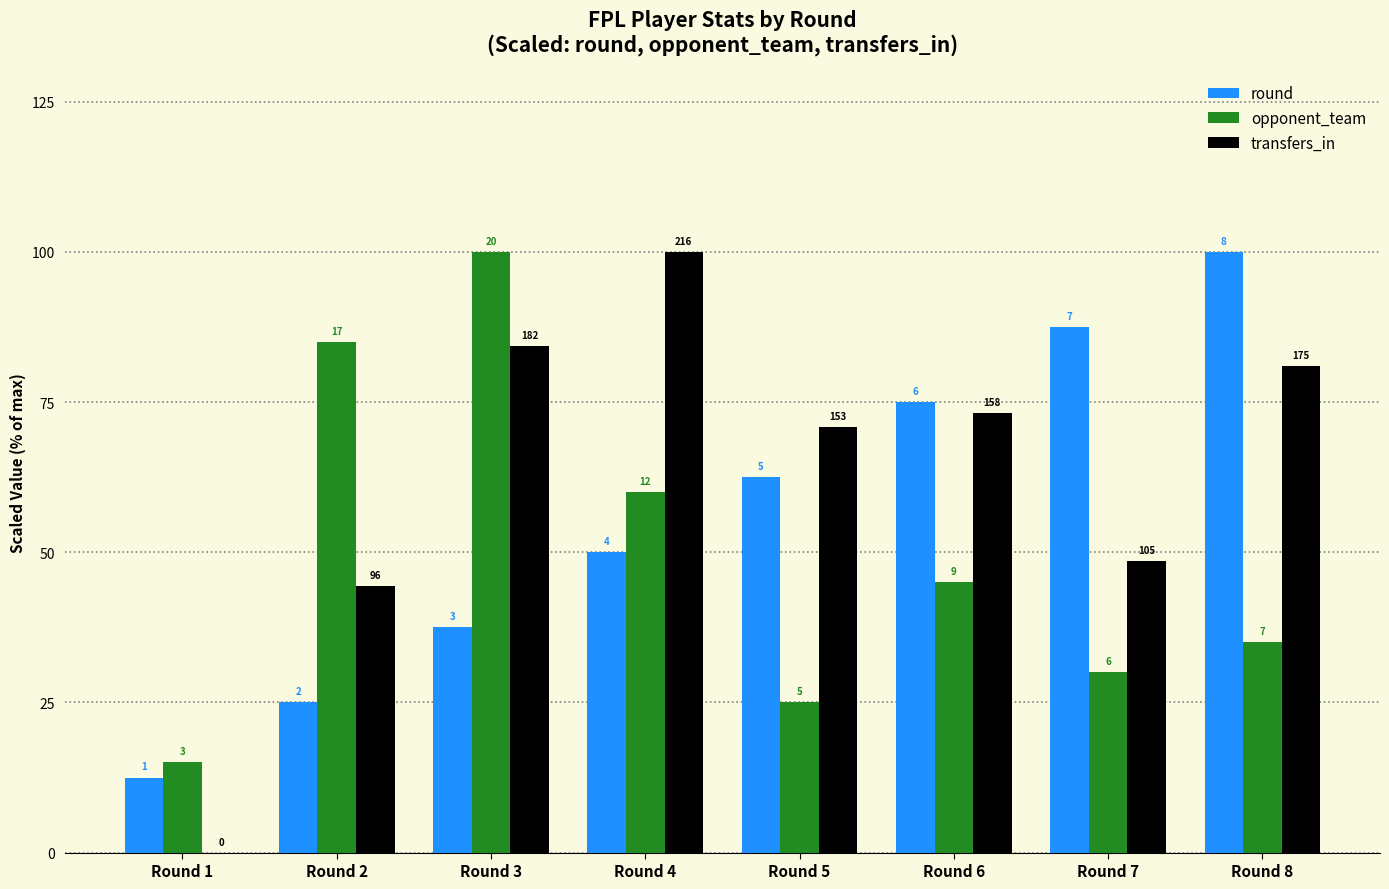

Which category has the highest value across all series?

Round 8